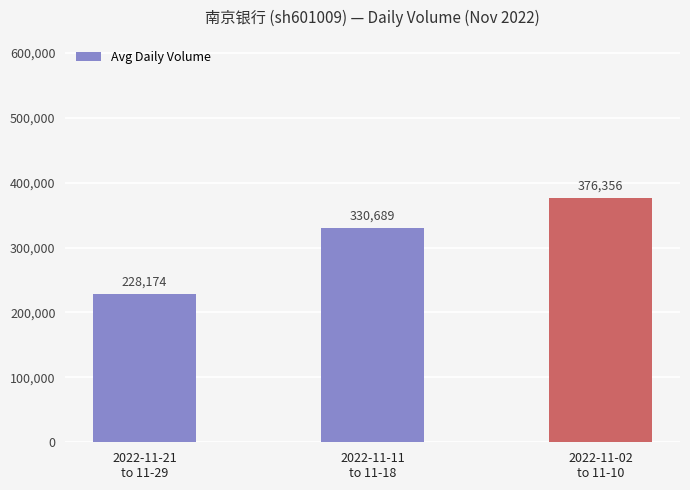

At which label is the value closest to 302265?

2022-11-11
to 11-18